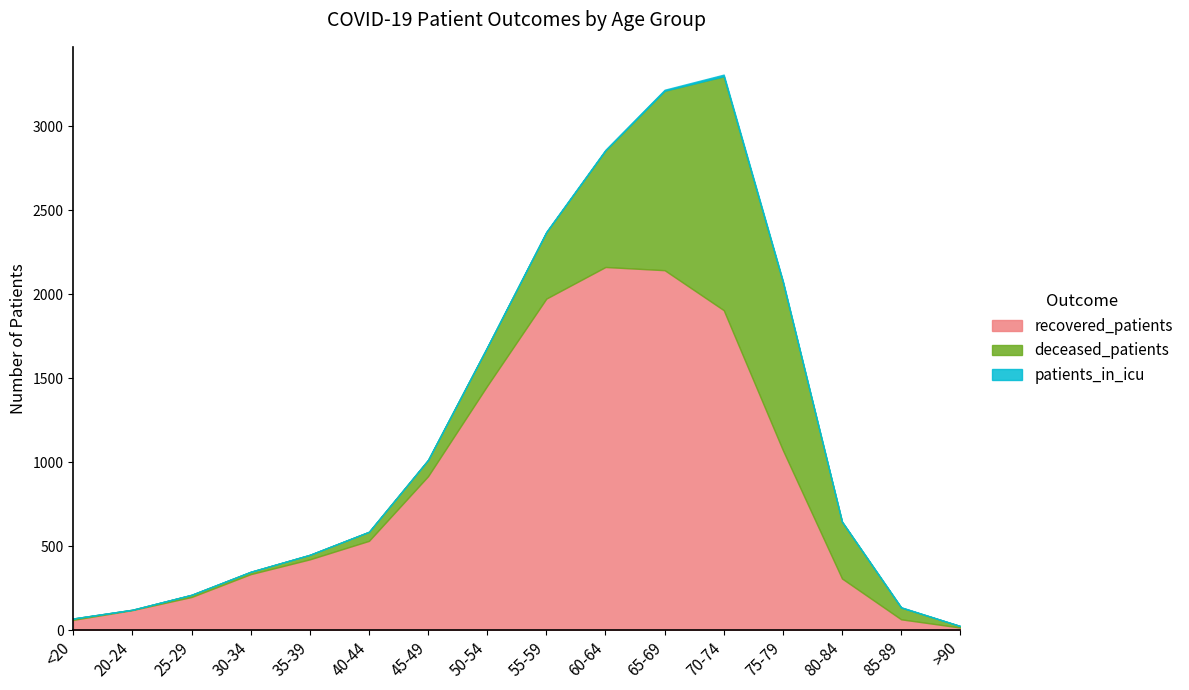

What is the spread (max minus min) of values at 35-39?

422